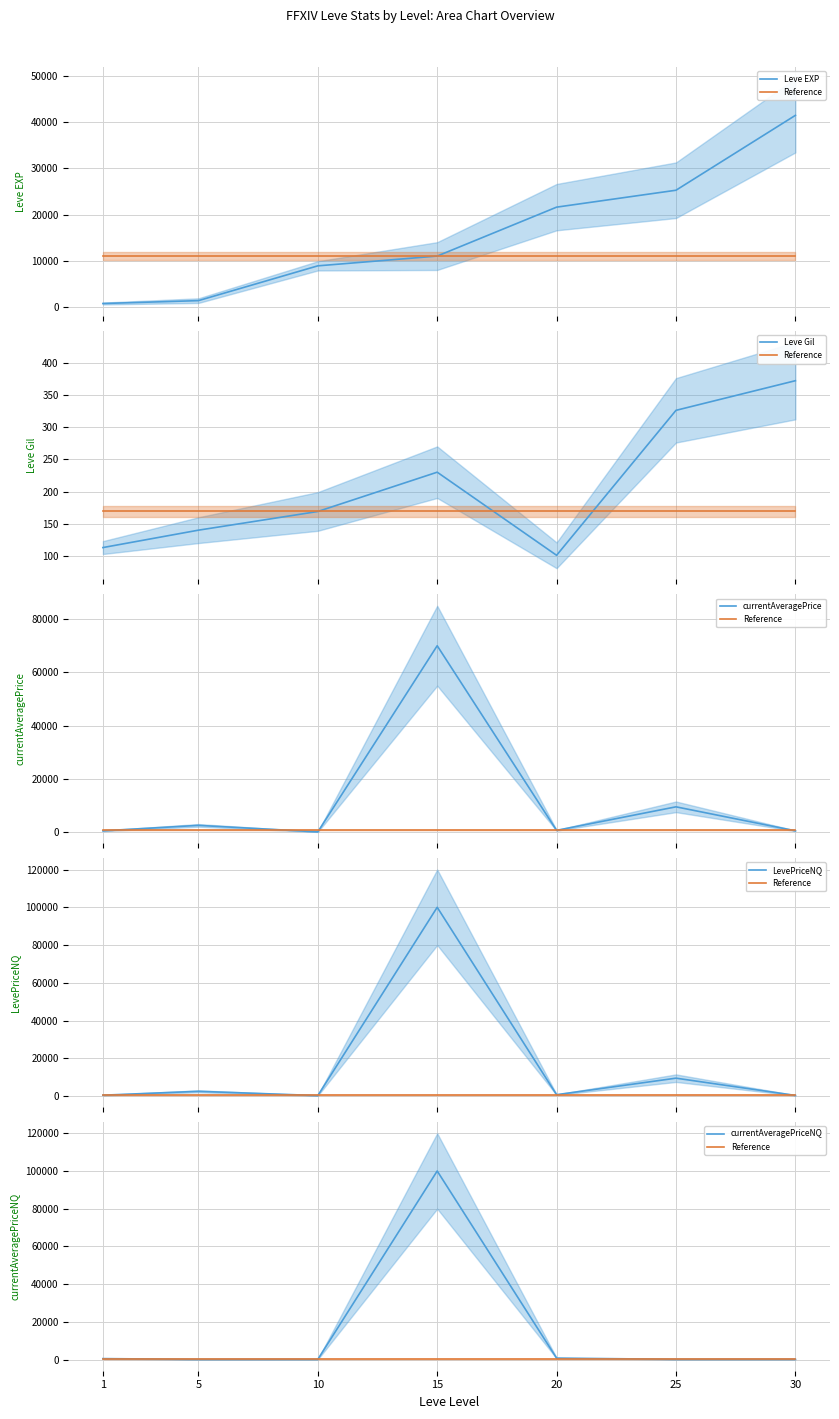

At which label does Leve Gil reach its peak?

30